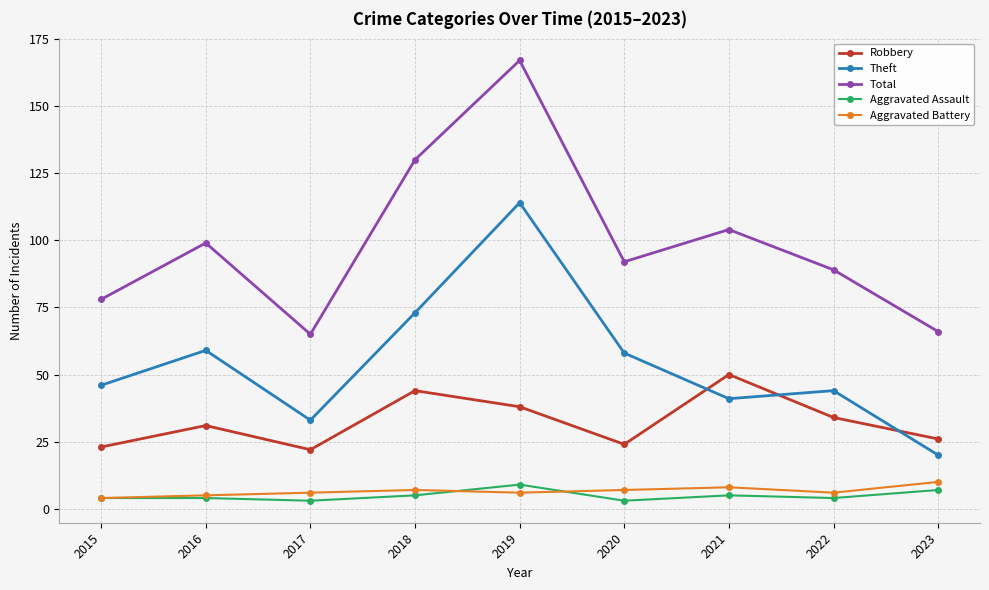

What is the lowest value of the Total series?

65